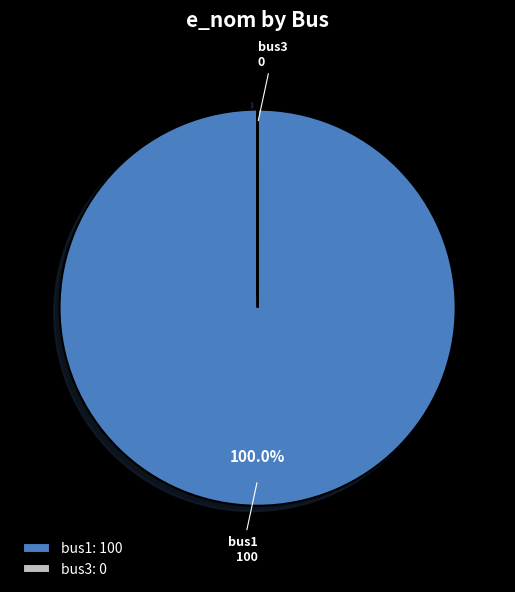

Does any single category account for the majority?

Yes